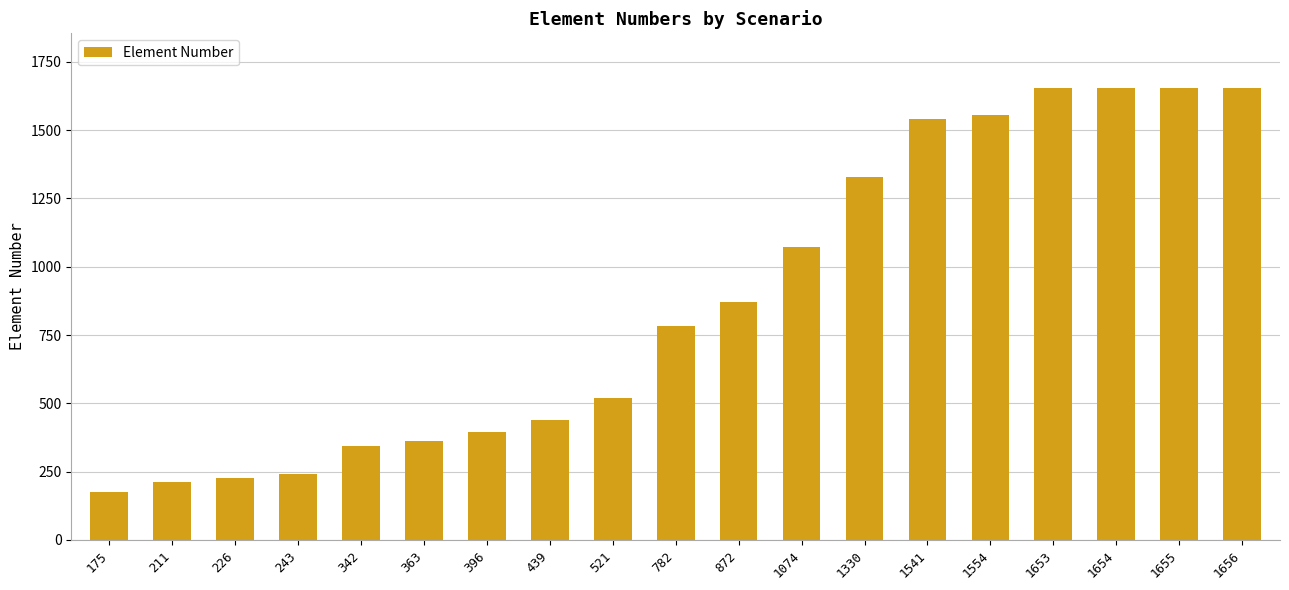

What is the ratio of the value at 363 to the value at 342?

1.1